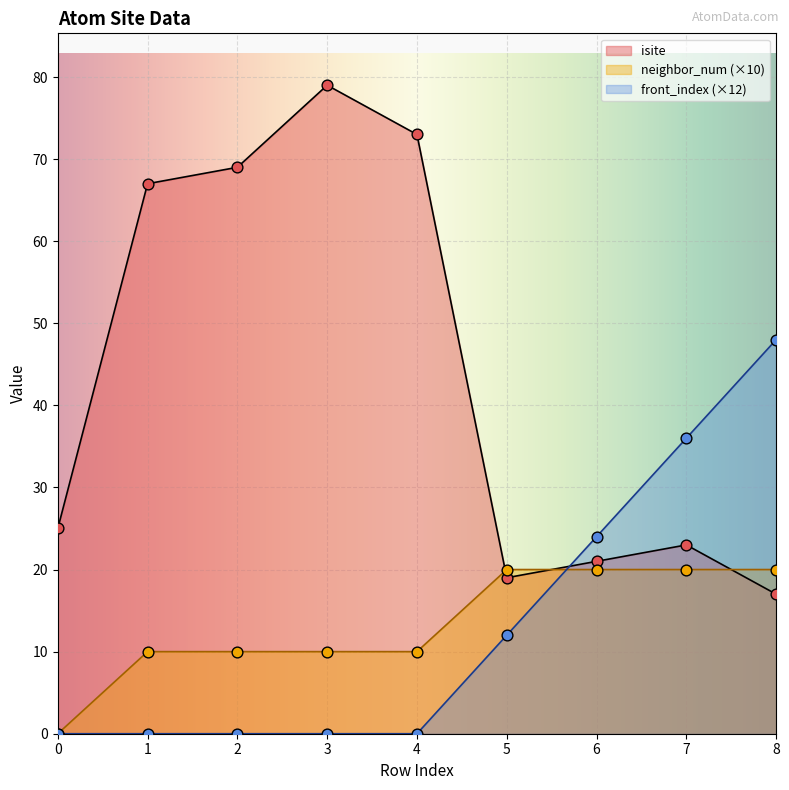

Which series contains the highest Y value?

isite